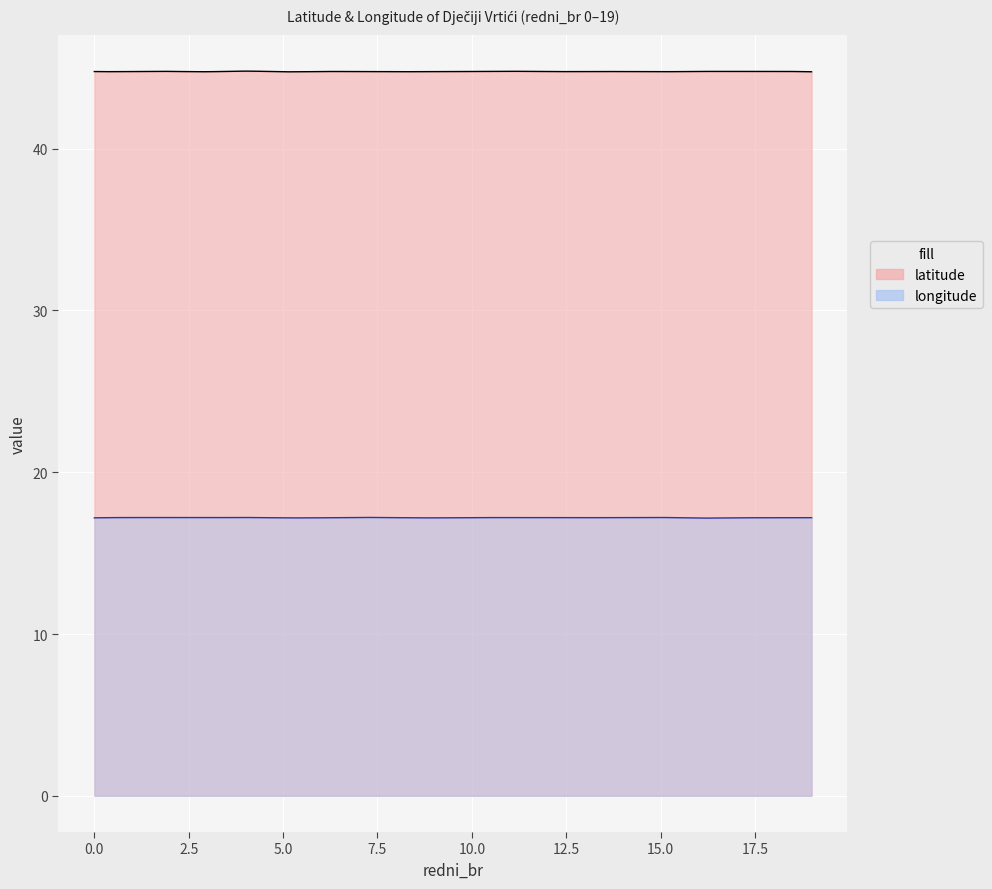

Is the value of latitude at 11 greater than the value of longitude at 18?

Yes